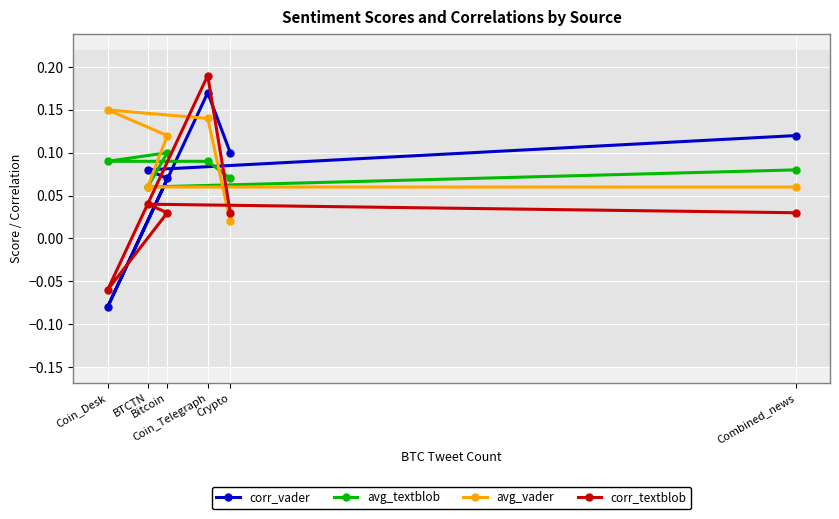

True or false: corr_vader has a value of 0.2 at Combined_news.

False